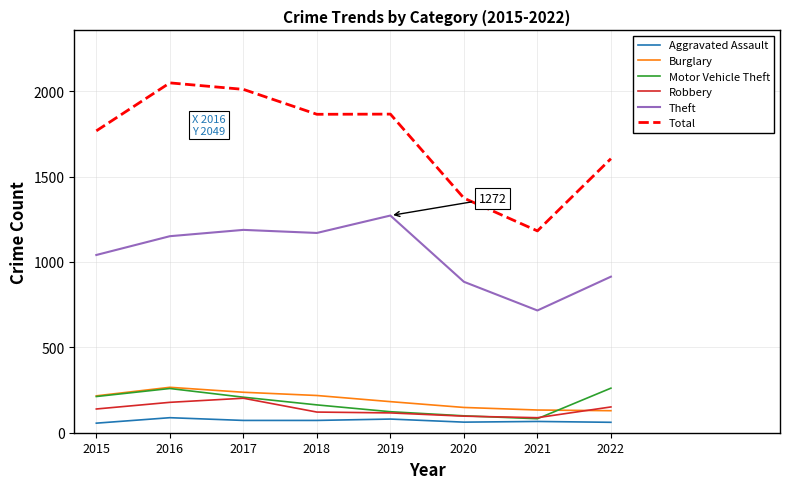

True or false: Aggravated Assault has a value of 88 at 2016.

True